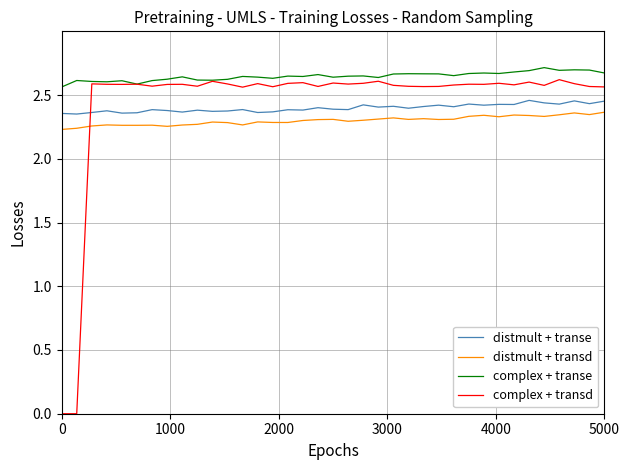

True or false: distmult + transe and complex + transe cross at least once.

False